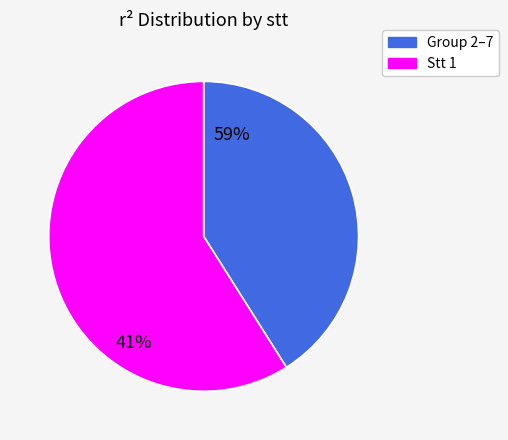

Does 2 account for over 50% of the chart?

No